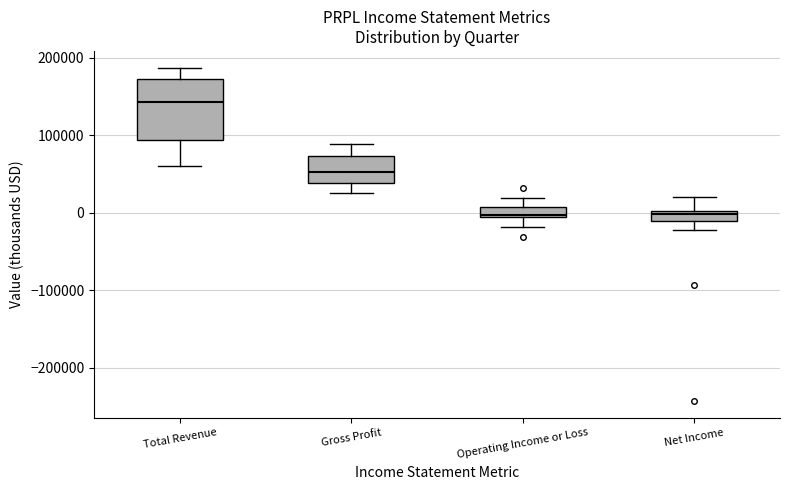

Comparing the boxes themselves (not the whiskers), which one is the tallest?

Total Revenue